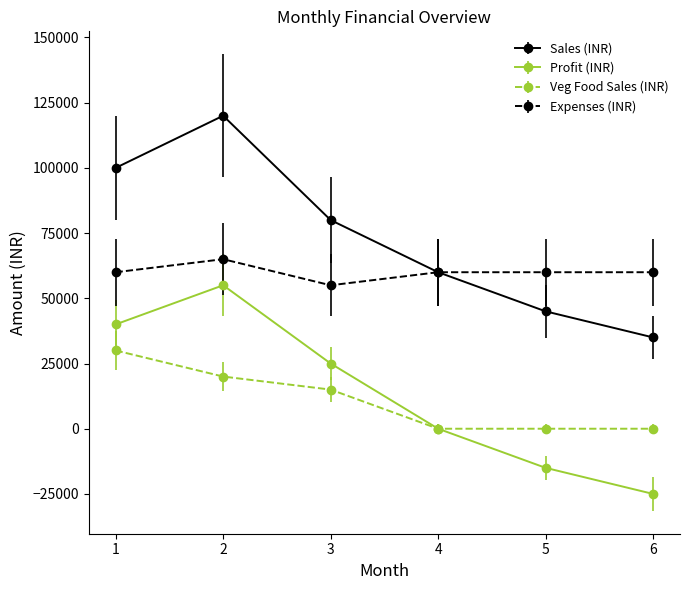

True or false: Sales (INR) and Profit (INR) cross at least once.

False